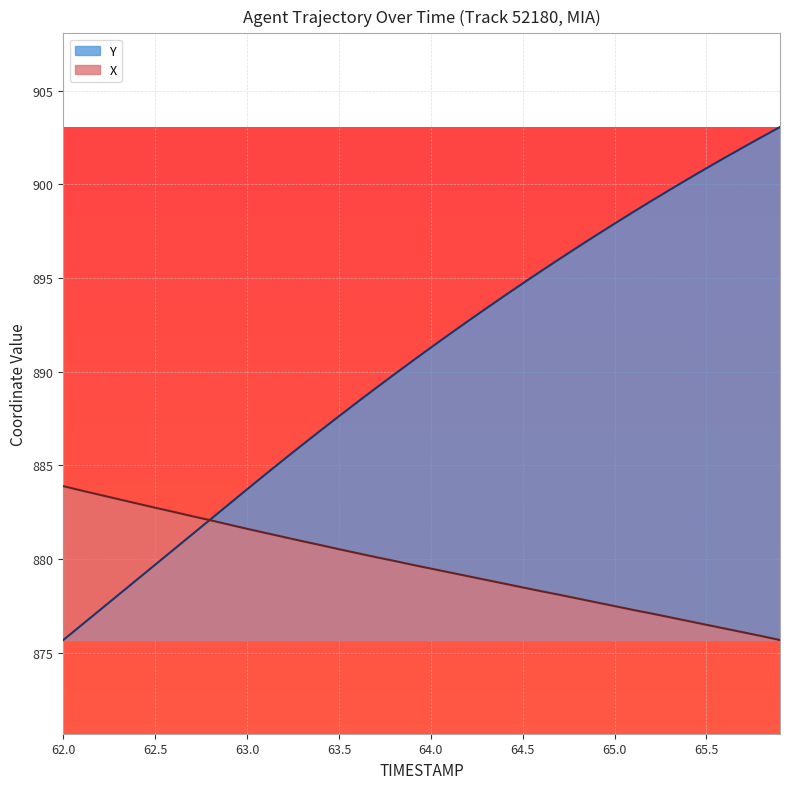

What is the difference between the maximum and second lowest values in the Y series?

26.6